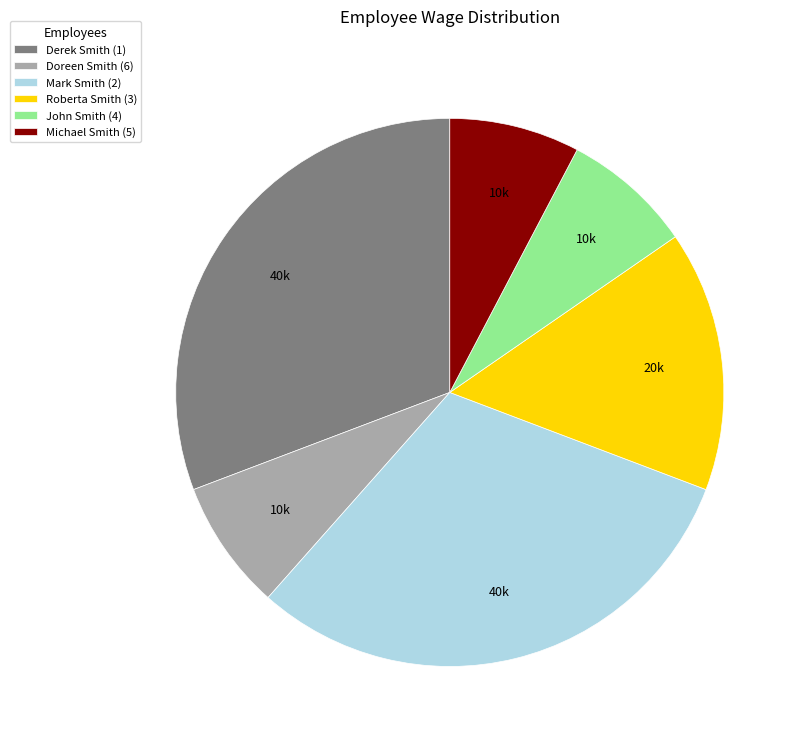

True or false: John Smith (4) accounts for 1% of the total.

False